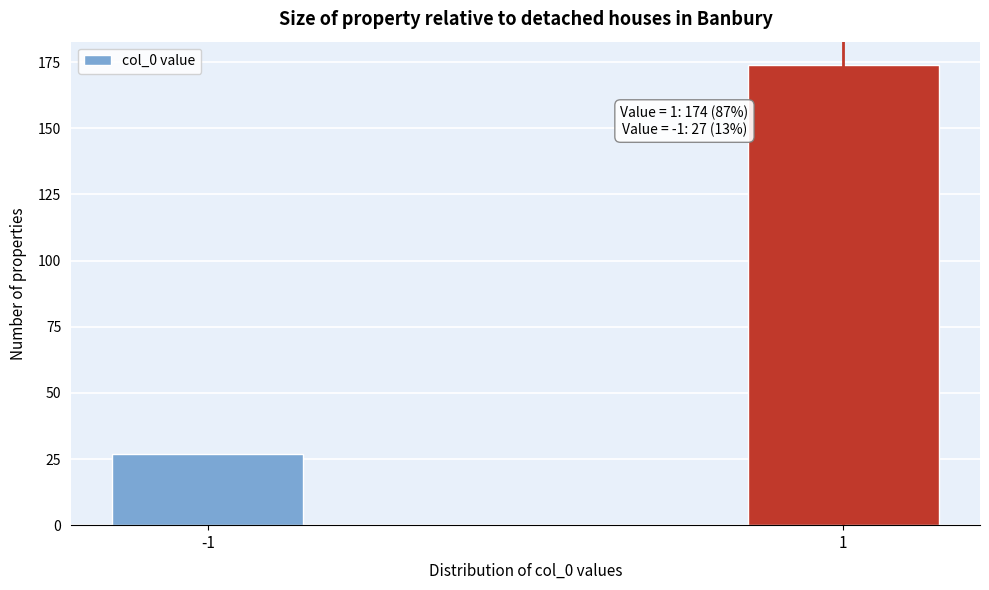

Reading right to left, list all the values displayed in this chart.

174	27